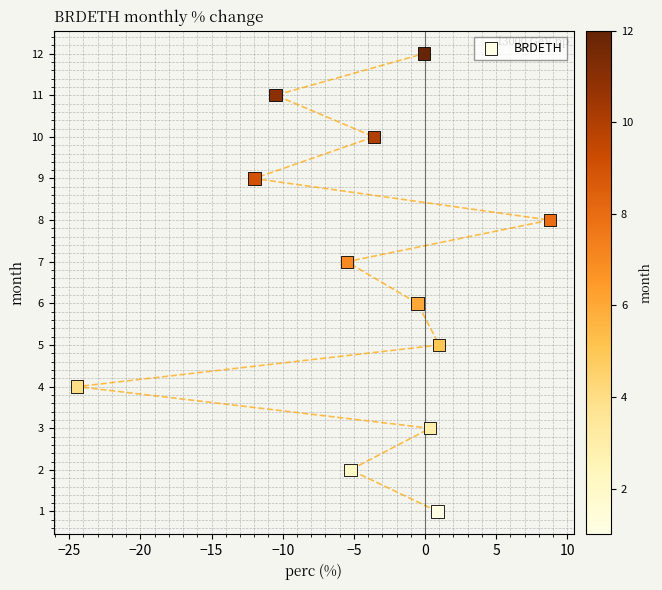

What is the range of Y values (max minus min)?

11